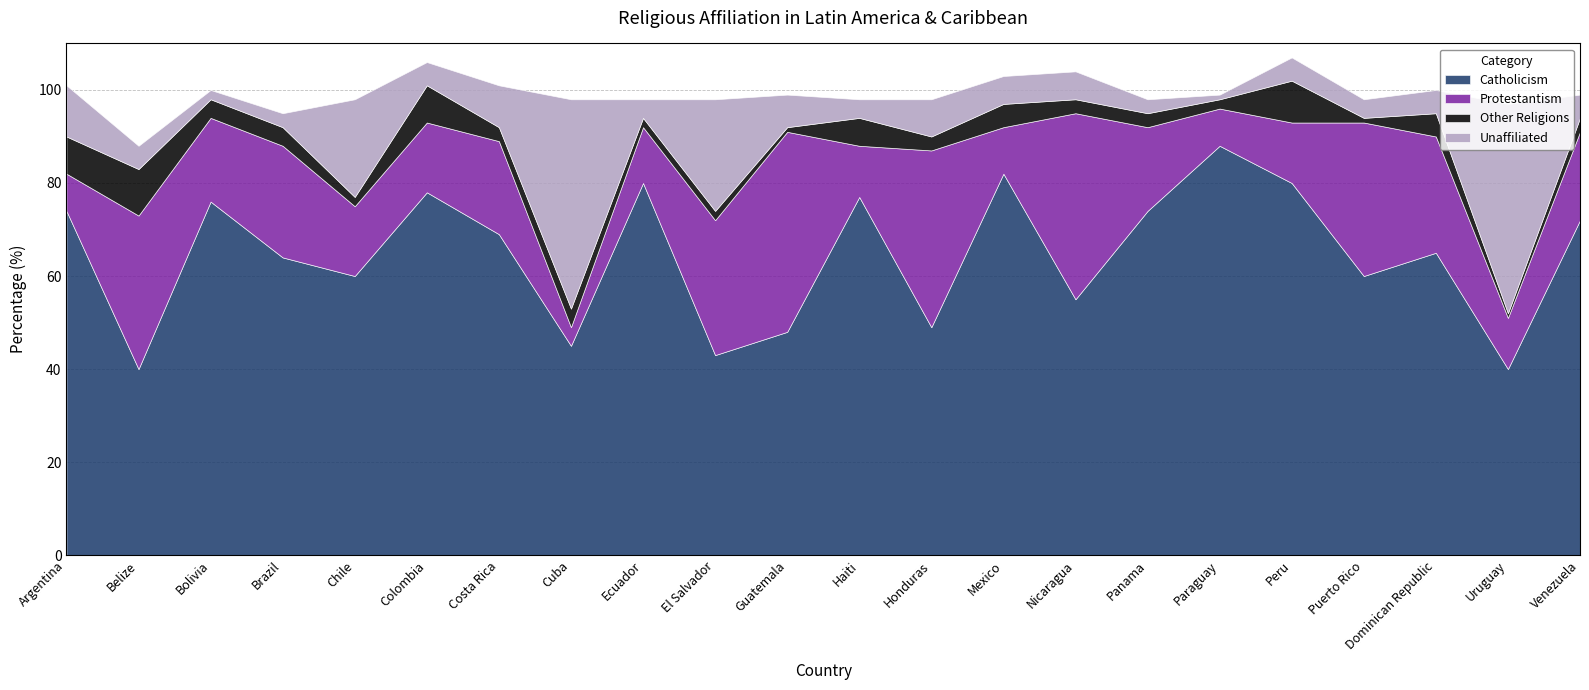

Which series has the widest spread of values?

Catholicism